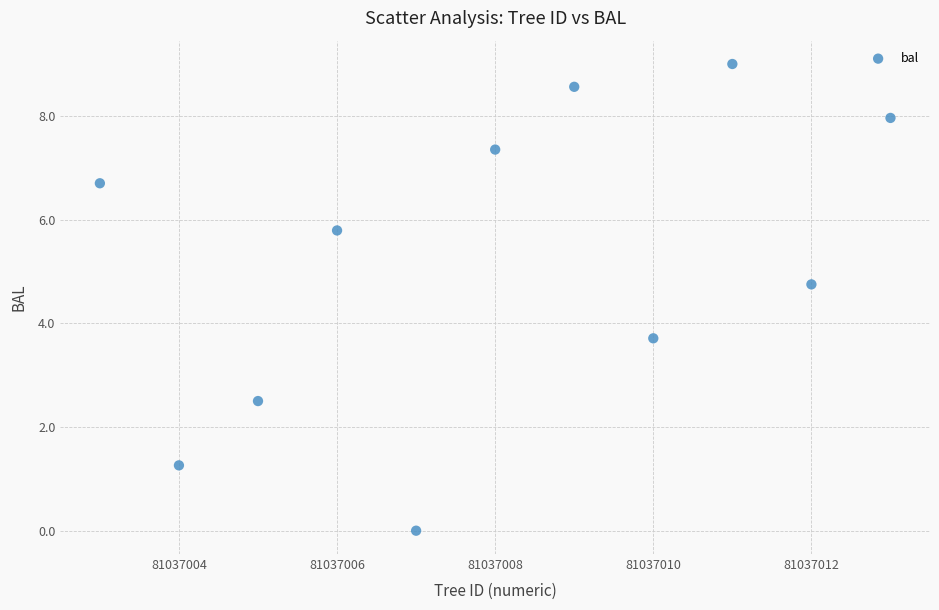

What is the average X value?

81037008.0